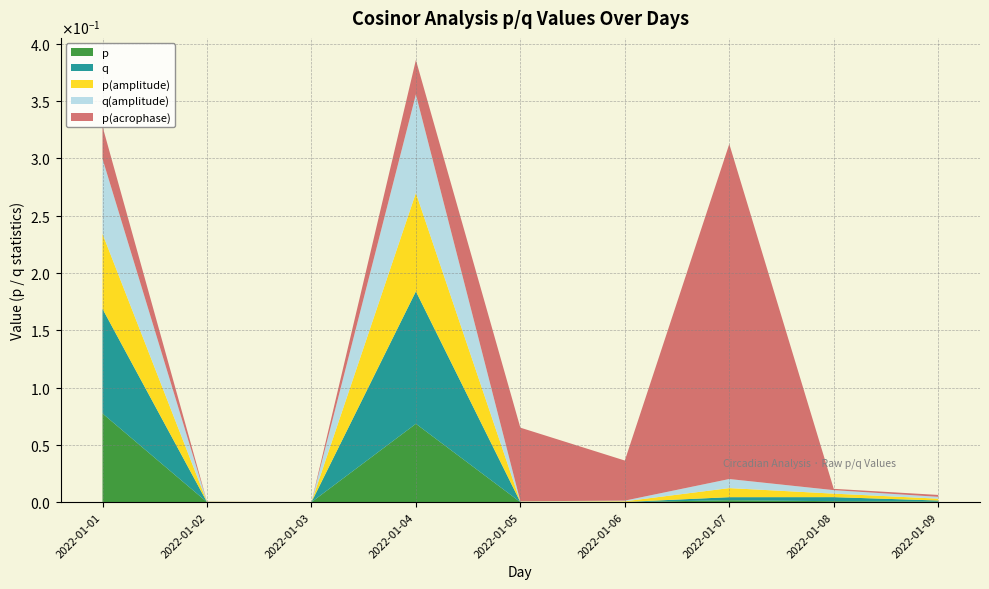

Reading right to left, extract all data points from this chart.

p: 0.0	0.0	0.0	0.0	0.0	0.1	0.0	0.0	0.1
q: 0.0	0.0	0.0	0.0	0.0	0.1	0.0	0.0	0.1
p(amplitude): 0.0	0.0	0.0	0.0	0.0	0.1	0.0	0.0	0.1
q(amplitude): 0.0	0.0	0.0	0.0	0.0	0.1	0.0	0.0	0.1
p(acrophase): 0.0	0.0	0.3	0.0	0.1	0.0	0.0	0.0	0.0